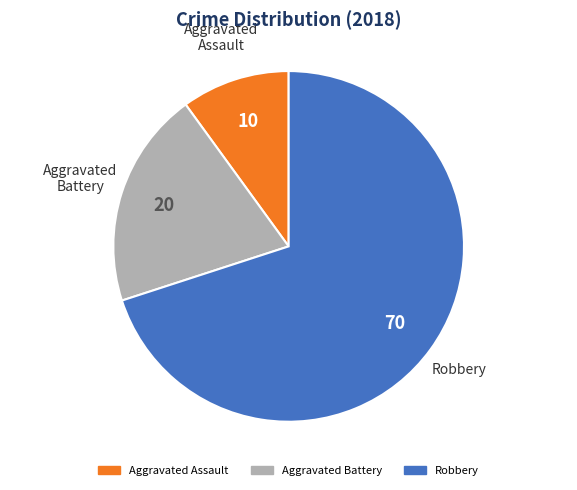

Do Robbery and Aggravated Battery together represent more than half of the pie?

Yes